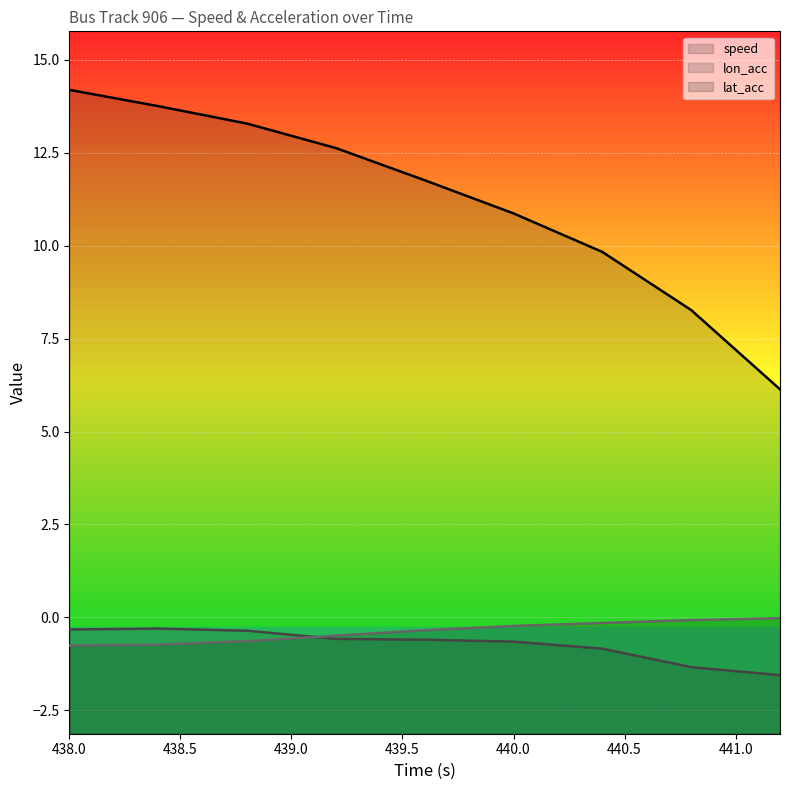

The value of speed at 438.4 is 3.1. True or false?

False